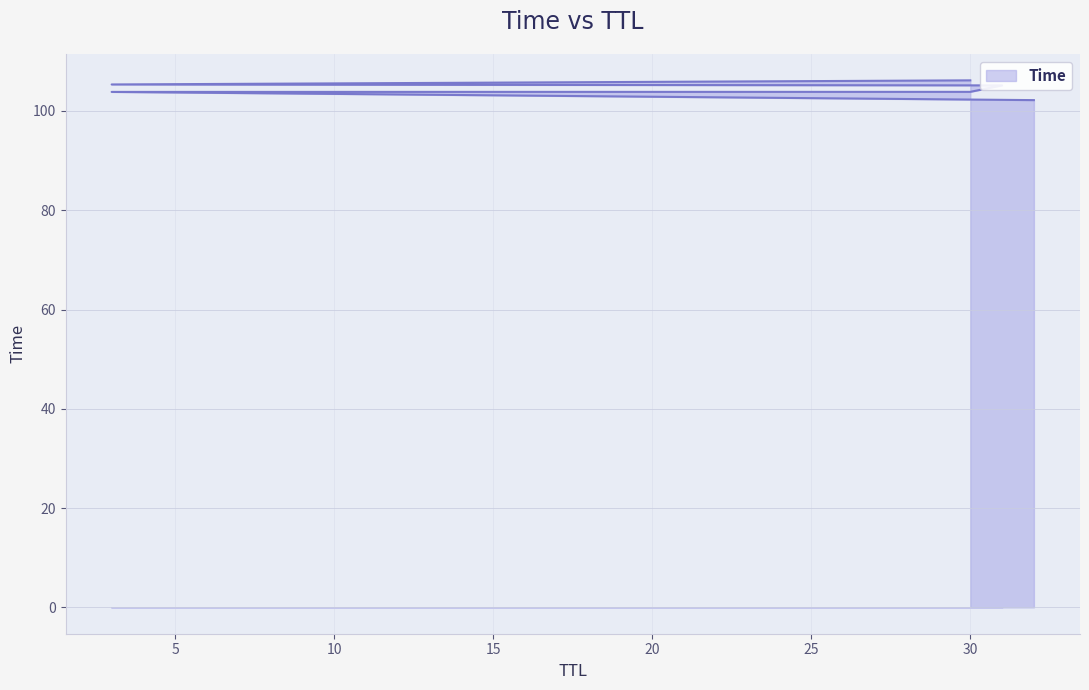

Does the chart have visible grid lines?

Yes